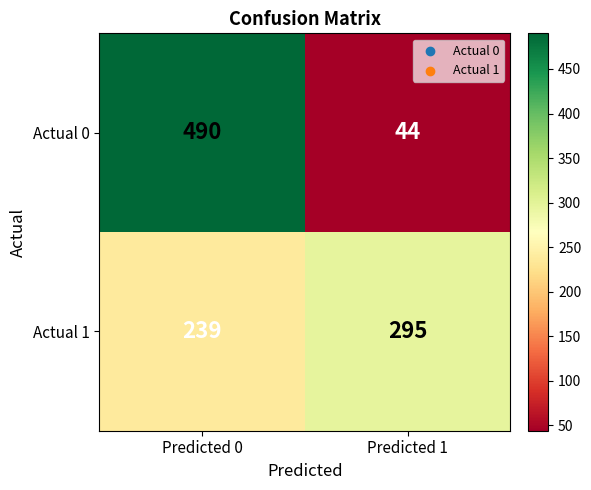

Rank the series at Predicted 1 from highest to lowest value.

Actual 1, Actual 0